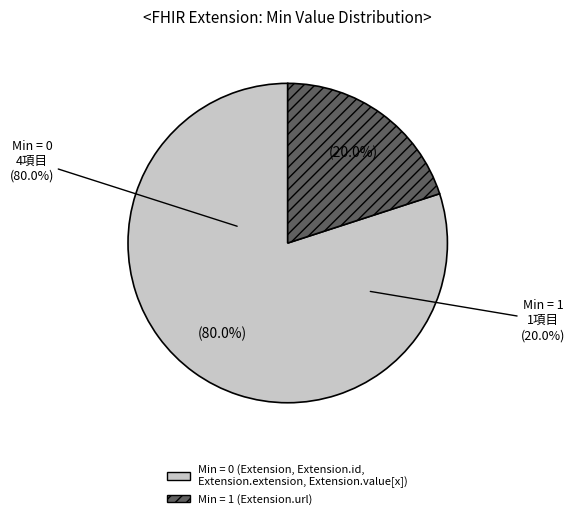

The Extension.id slice represents 19% of the pie. True or false?

False